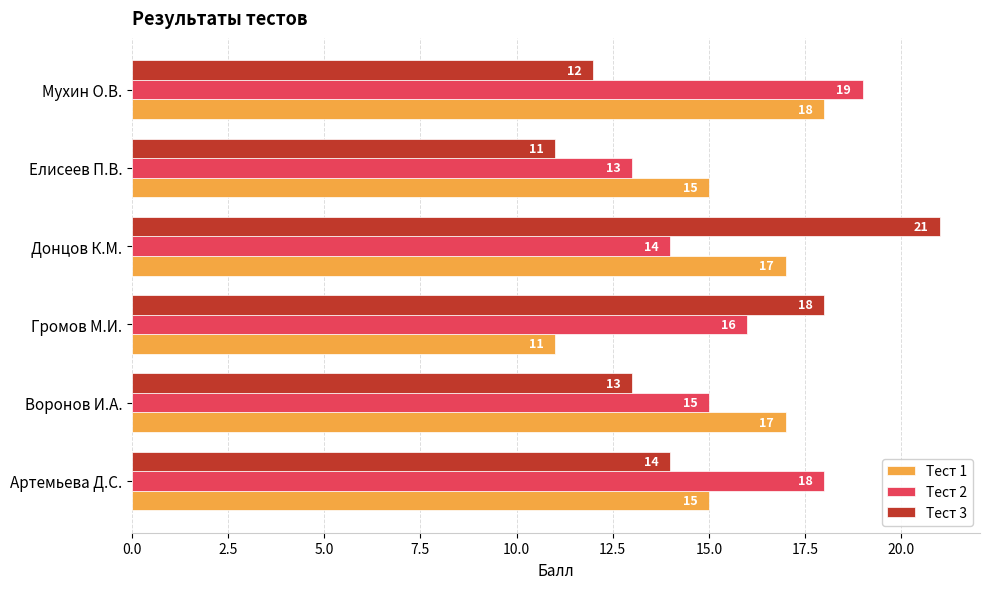

The Тест 2 series shows 18 at Артемьева Д.С.. True or false?

True